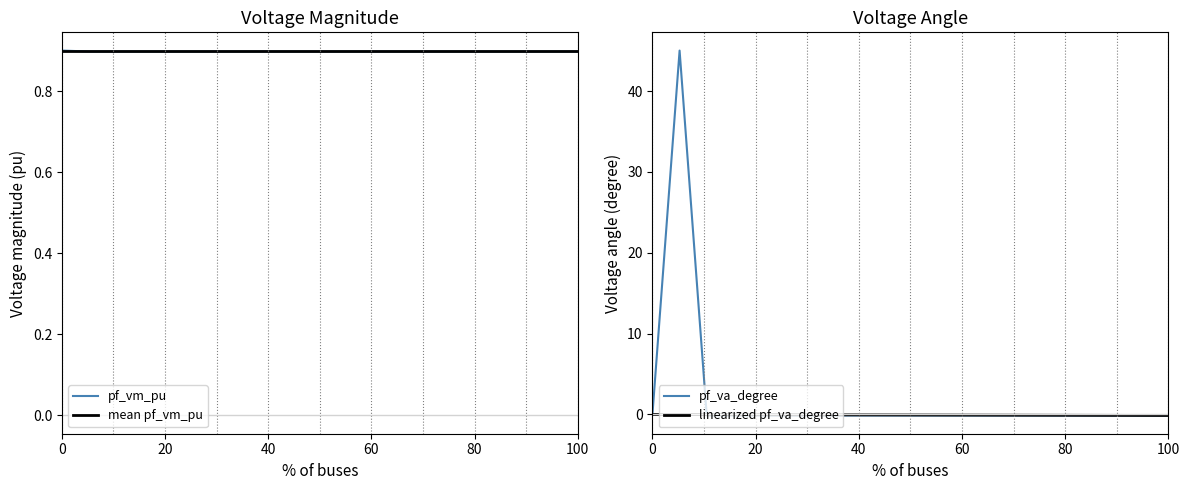

True or false: pf_va_degree has more than 2 interior local peaks.

True